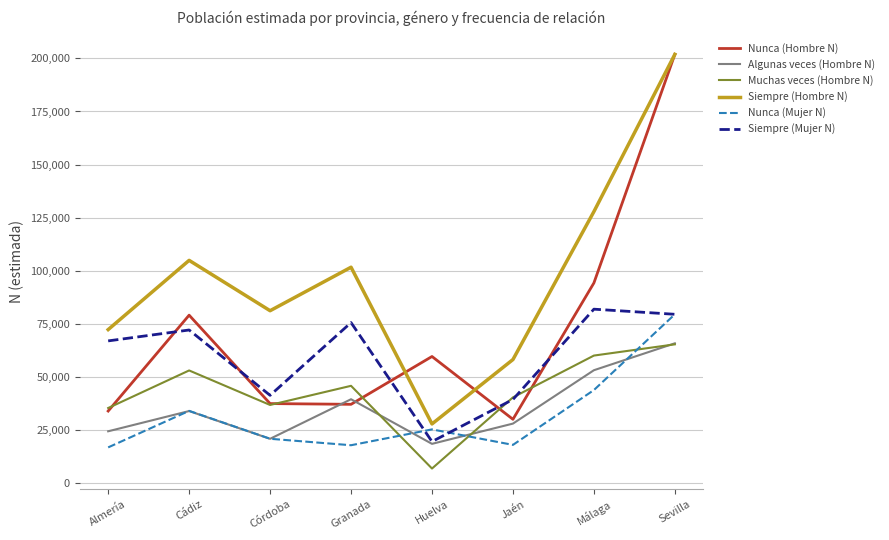

How many categories are shown in the chart?

8